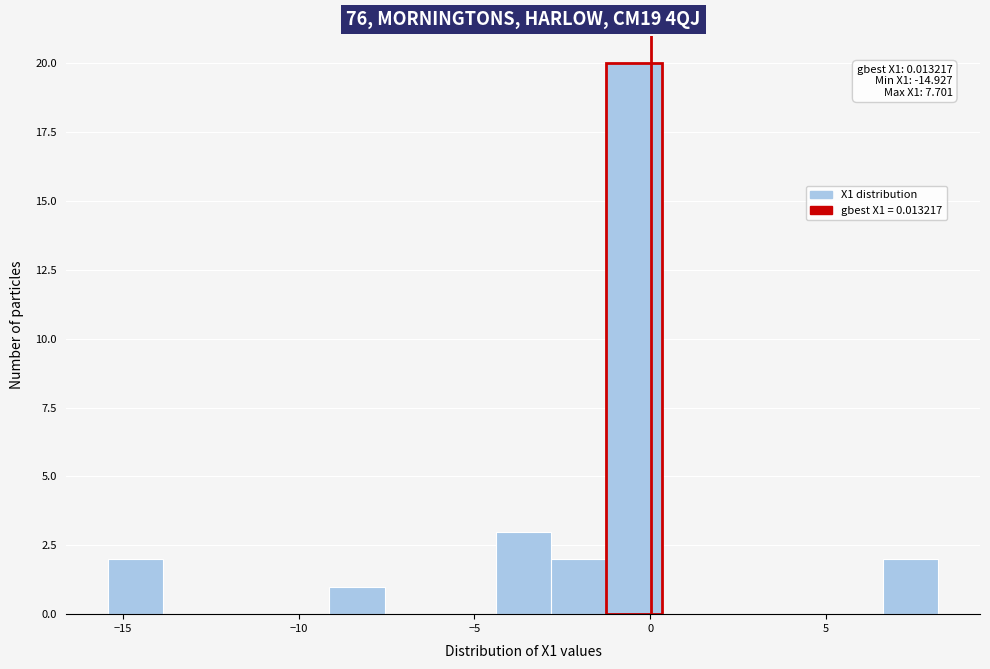

Read against the x-axis, roughly where is the centre of the tallest bar?

-0.5